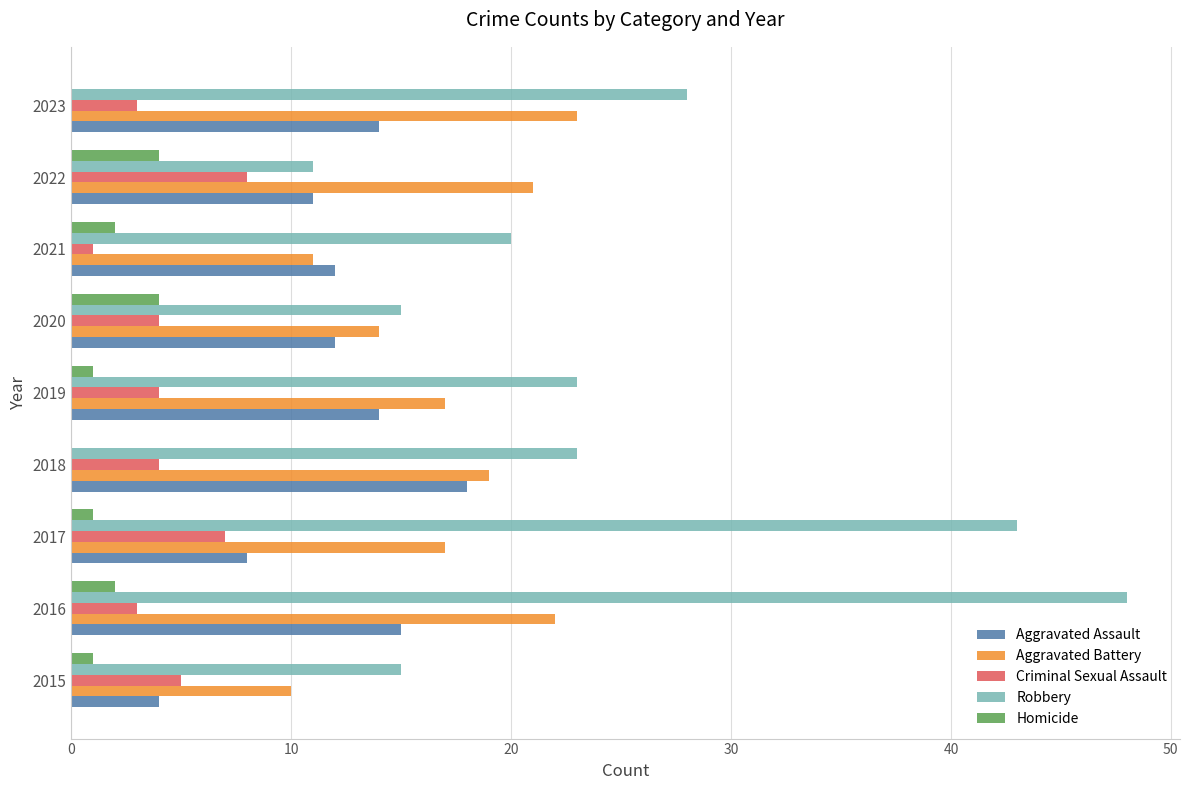

Which series has the largest range (max minus min)?

Robbery